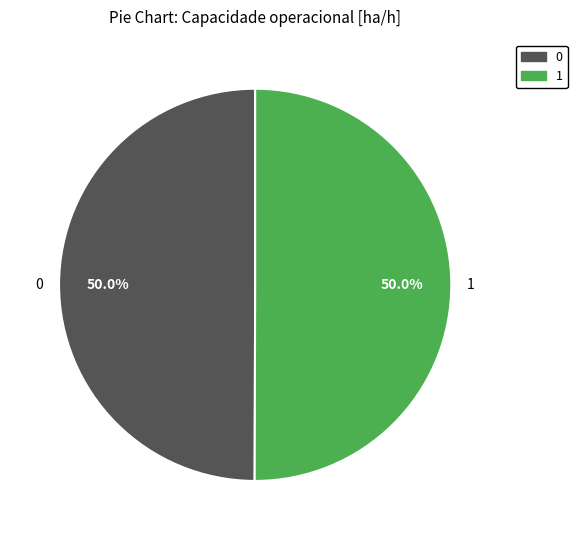

Is the sum of 0 and 1 greater than half?

Yes